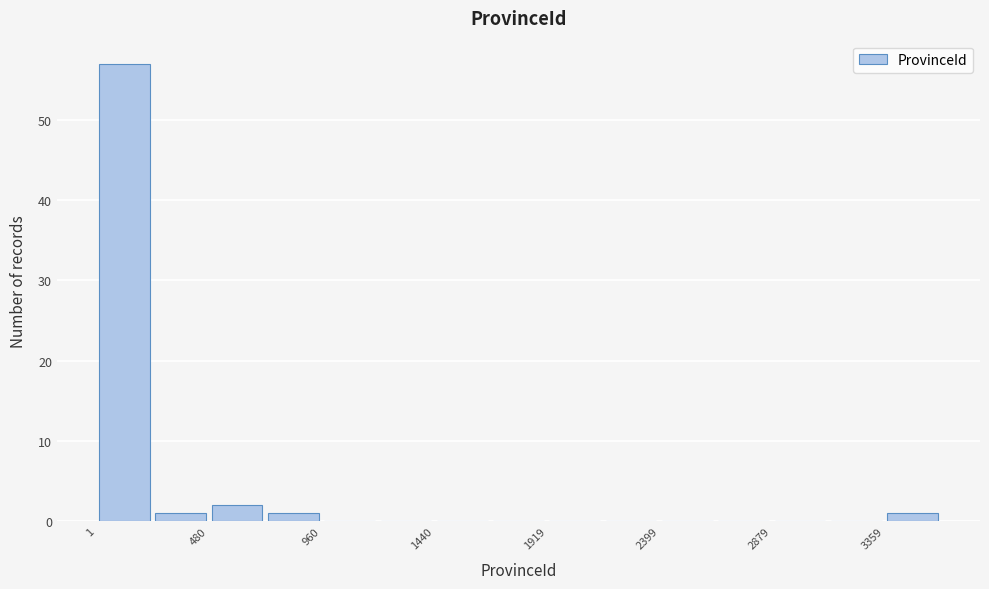

Reading left to right, list every bar in this chart as the range it spans on the x-axis followed by its height. Neither the bar edges nor the heights are printed on the chart, so give them approximately, as read against the axes.

0 to 250: 57
250 to 500: 1
500 to 700: 2
700 to 950: 1
950 to 1200: 0
1200 to 1450: 0
1450 to 1700: 0
1700 to 1900: 0
1900 to 2150: 0
2150 to 2400: 0
2400 to 2650: 0
2650 to 2900: 0
2900 to 3100: 0
3100 to 3350: 0
3350 to 3600: 1